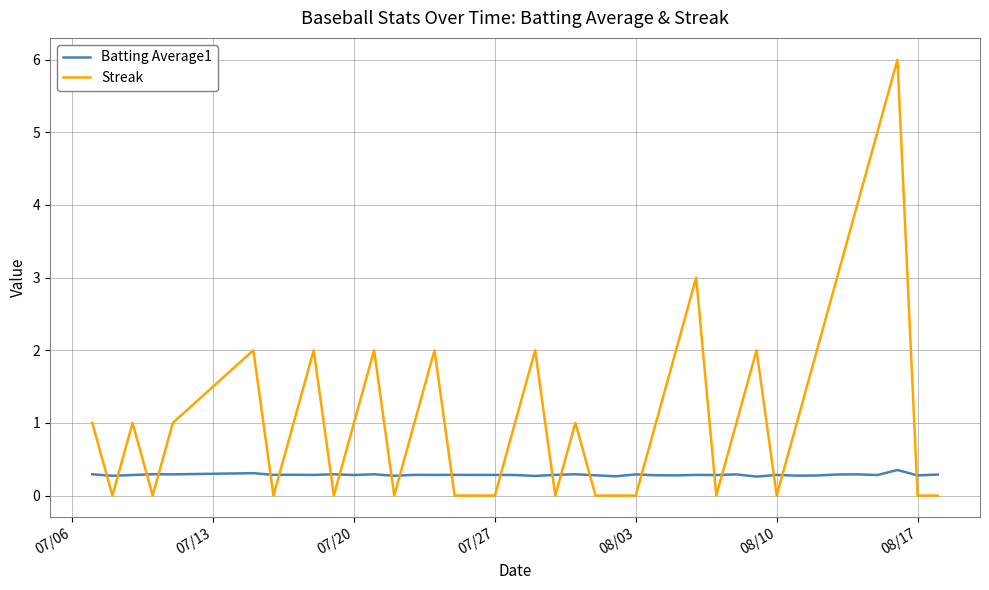

True or false: Batting Average1 and Streak cross at least once.

True